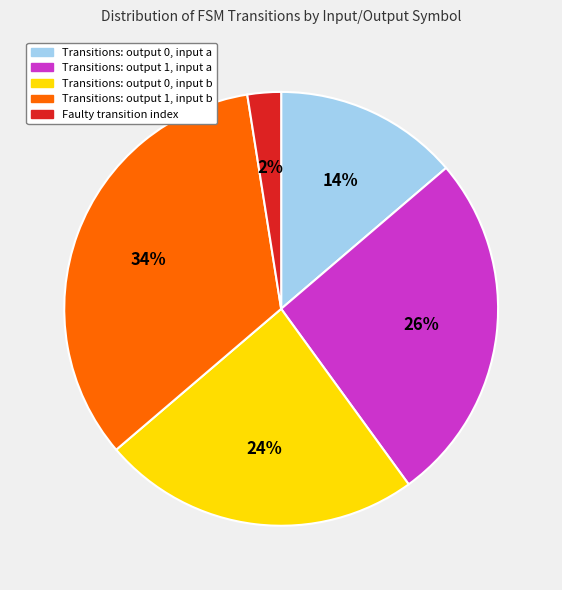

Between Transitions: output 1, input b and Transitions: output 0, input a, which is larger?

Transitions: output 1, input b